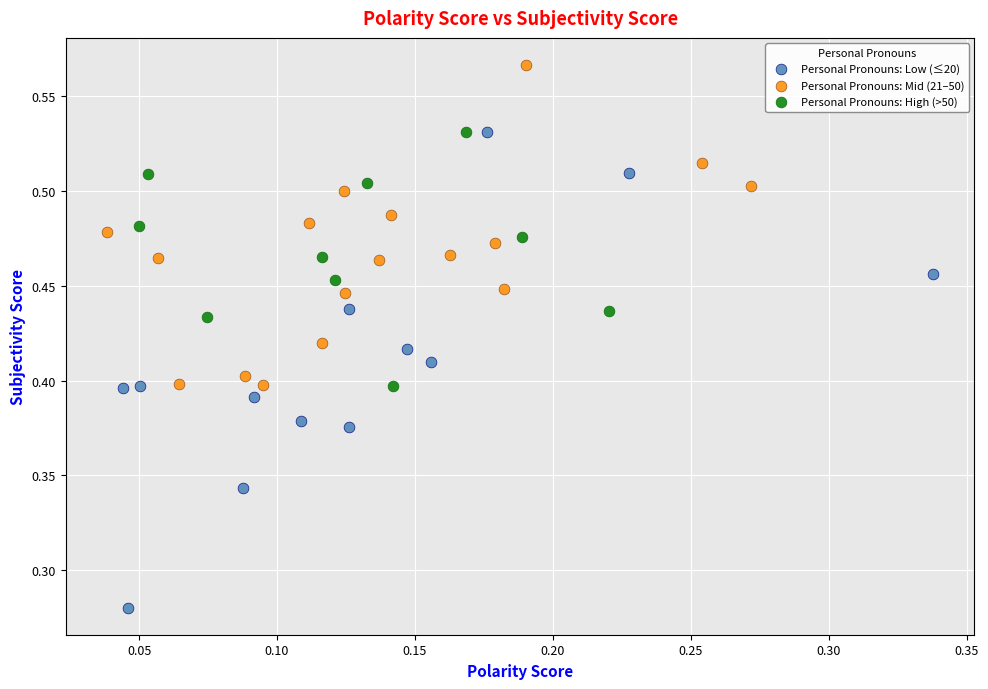

Which series contains the lowest Y value?

Personal Pronouns: Low (≤20)